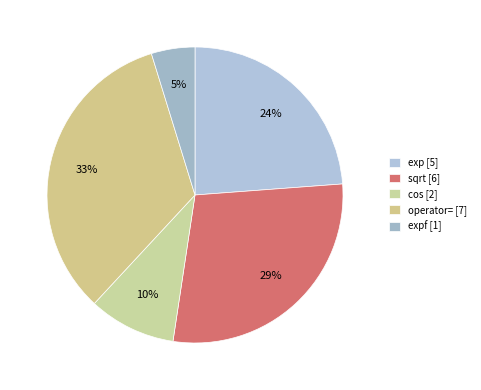

How many slices are in this pie chart?

5